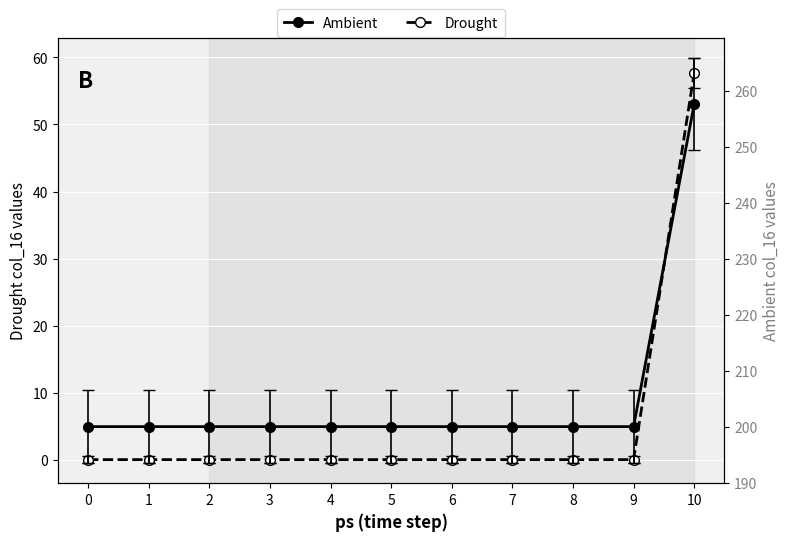

What is the difference between the maximum and minimum values in the Ambient series?

57.7